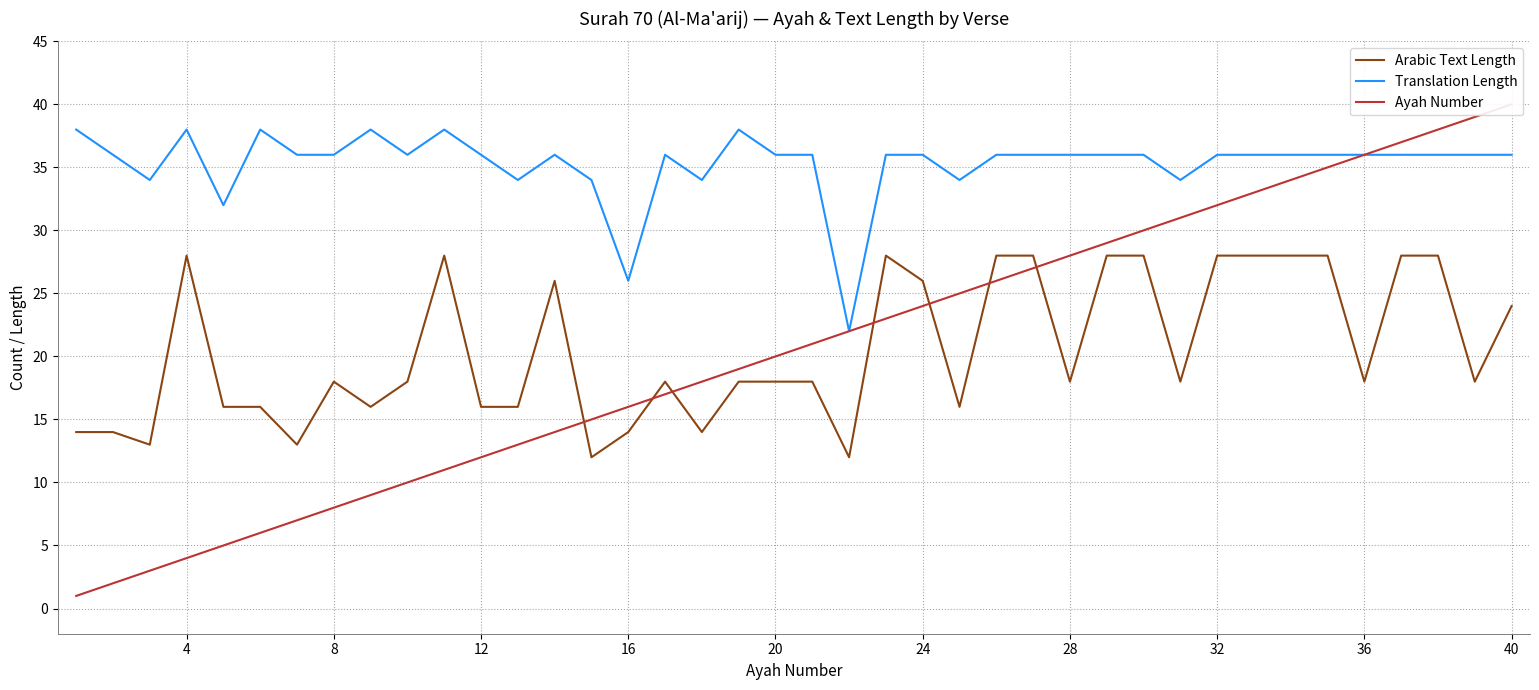

What is the difference between the maximum and minimum values in the Ayah Number series?

39